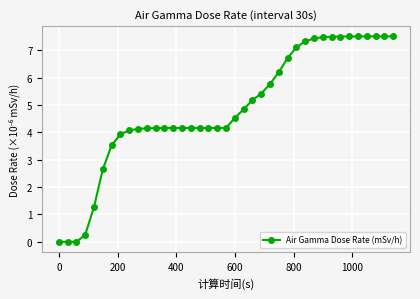

What is the average value?

4.9